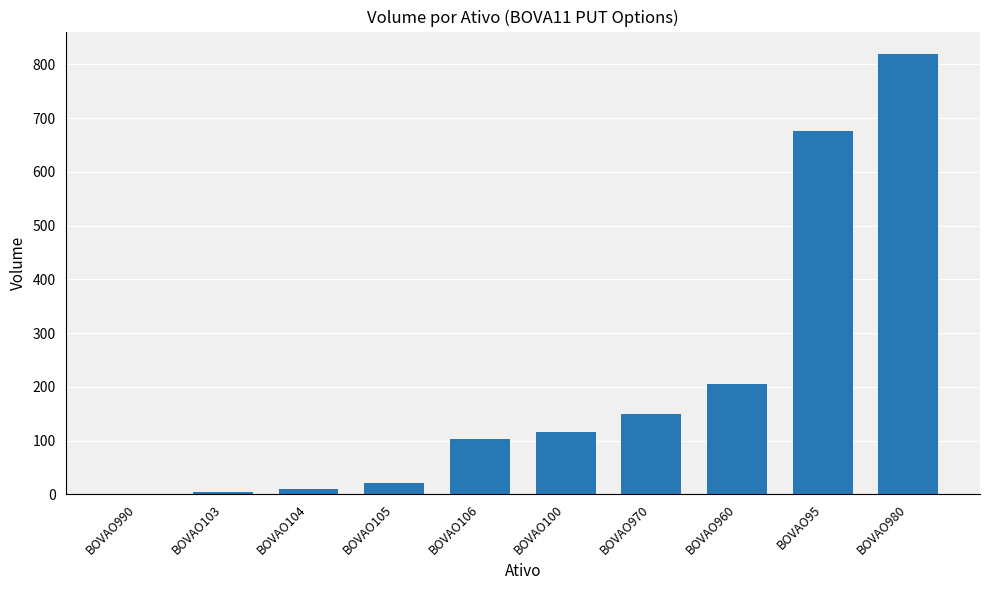

What is the sum of all values?

2104.1